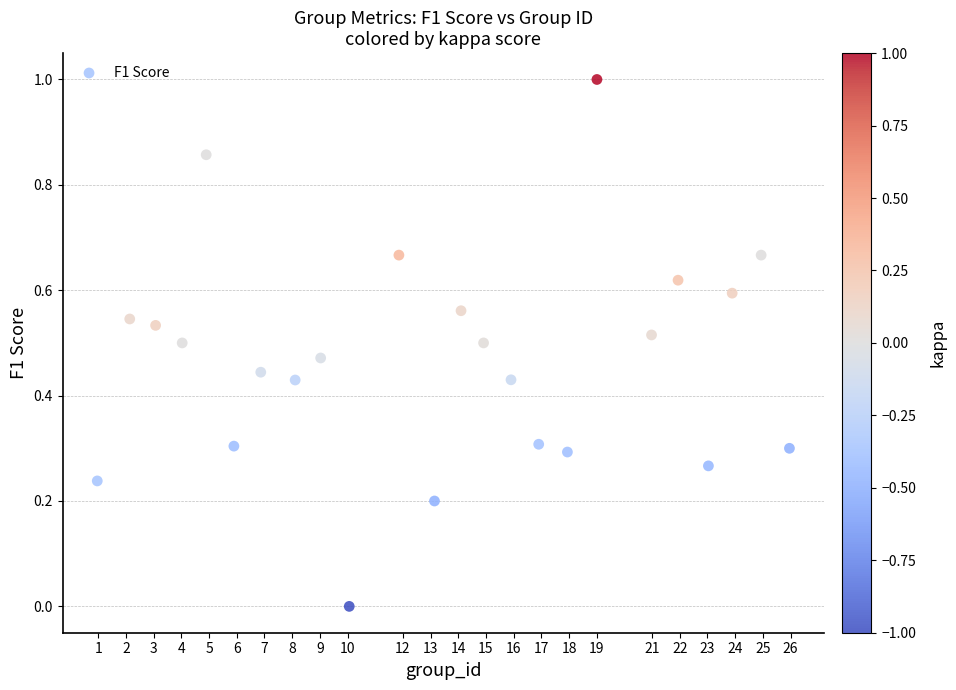

What is the range of Y values (max minus min)?

1.0